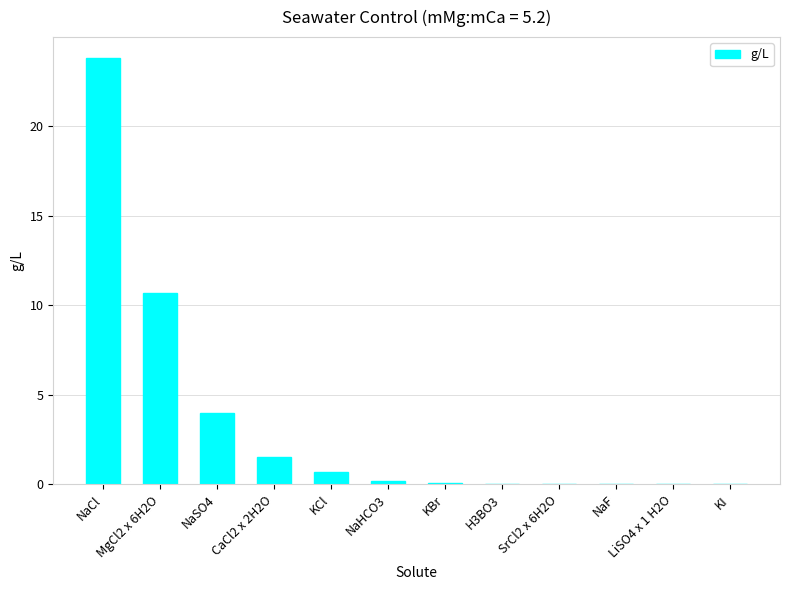

At which category does the chart reach its peak across all series?

NaCl